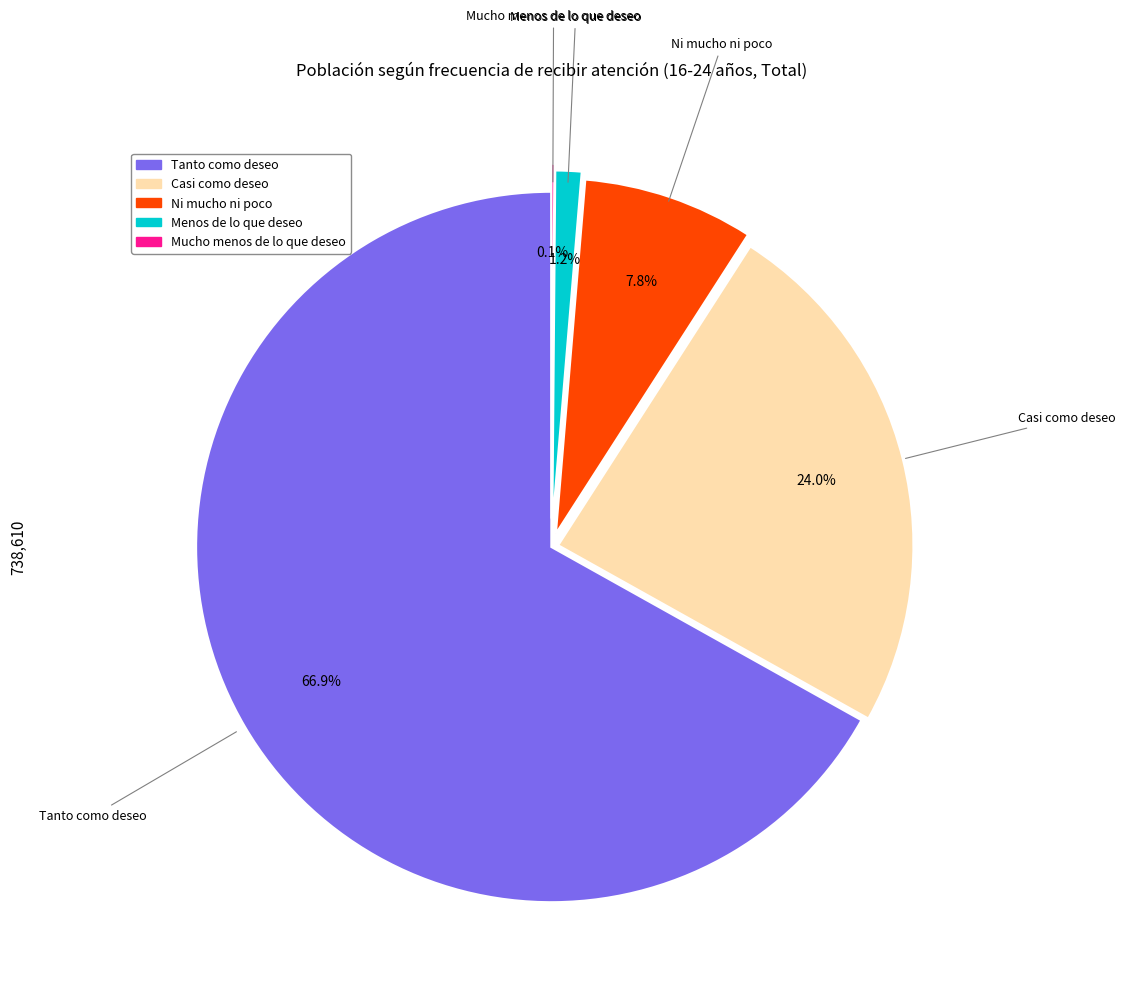

Does Menos de lo que deseo account for over 50% of the chart?

No